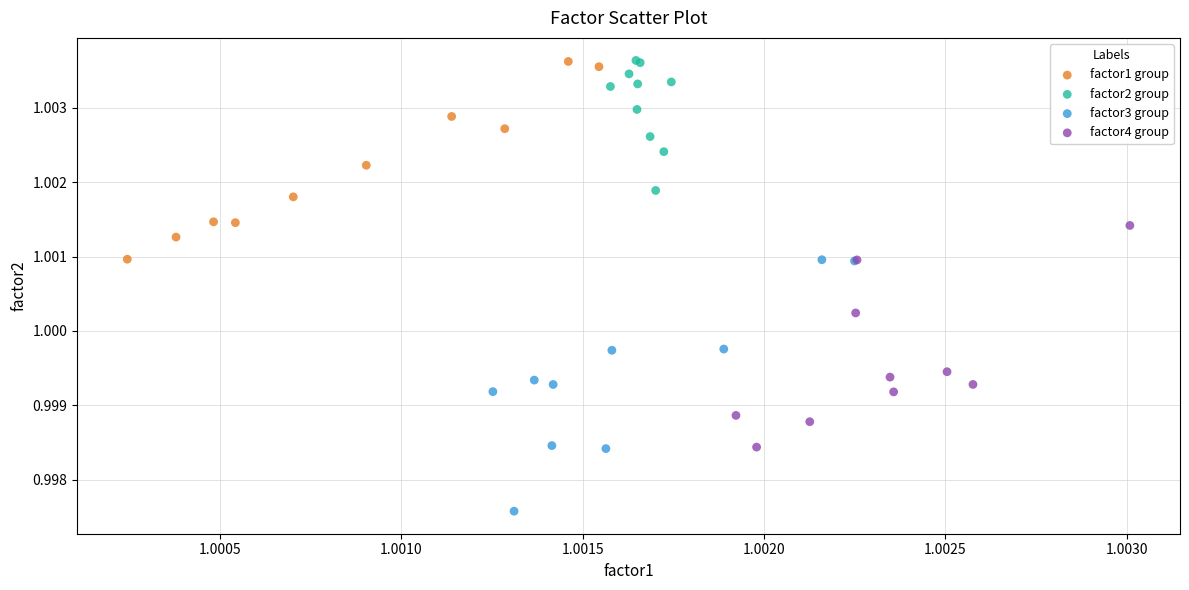

Which series has the largest Y range (max minus min)?

factor3 group